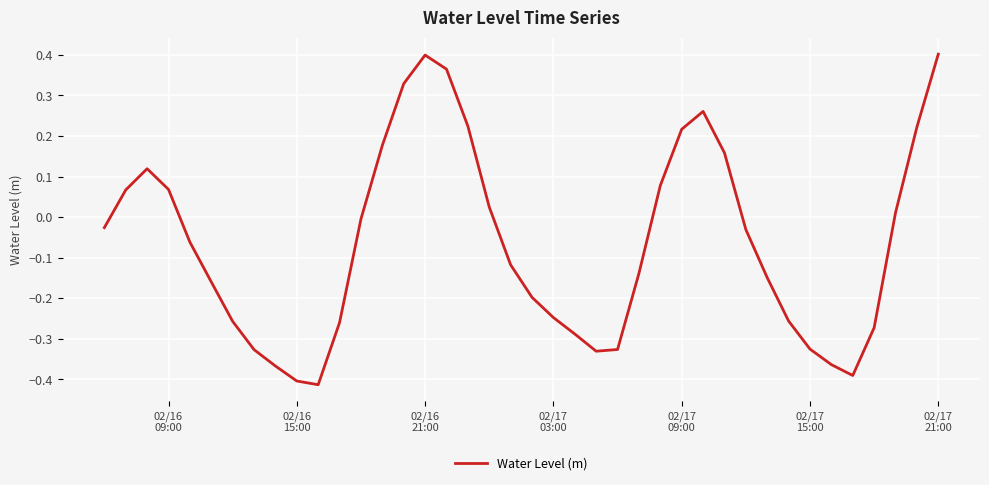

What is the difference between the maximum and minimum values?

0.8